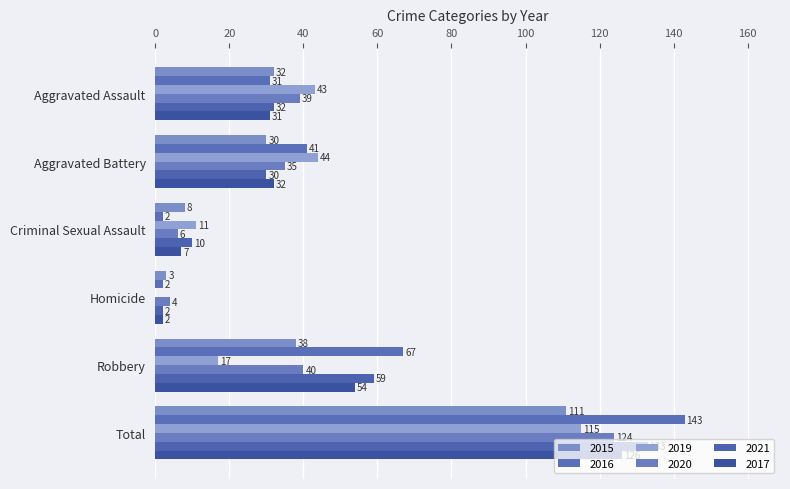

How many values in 2019 are above zero?

5